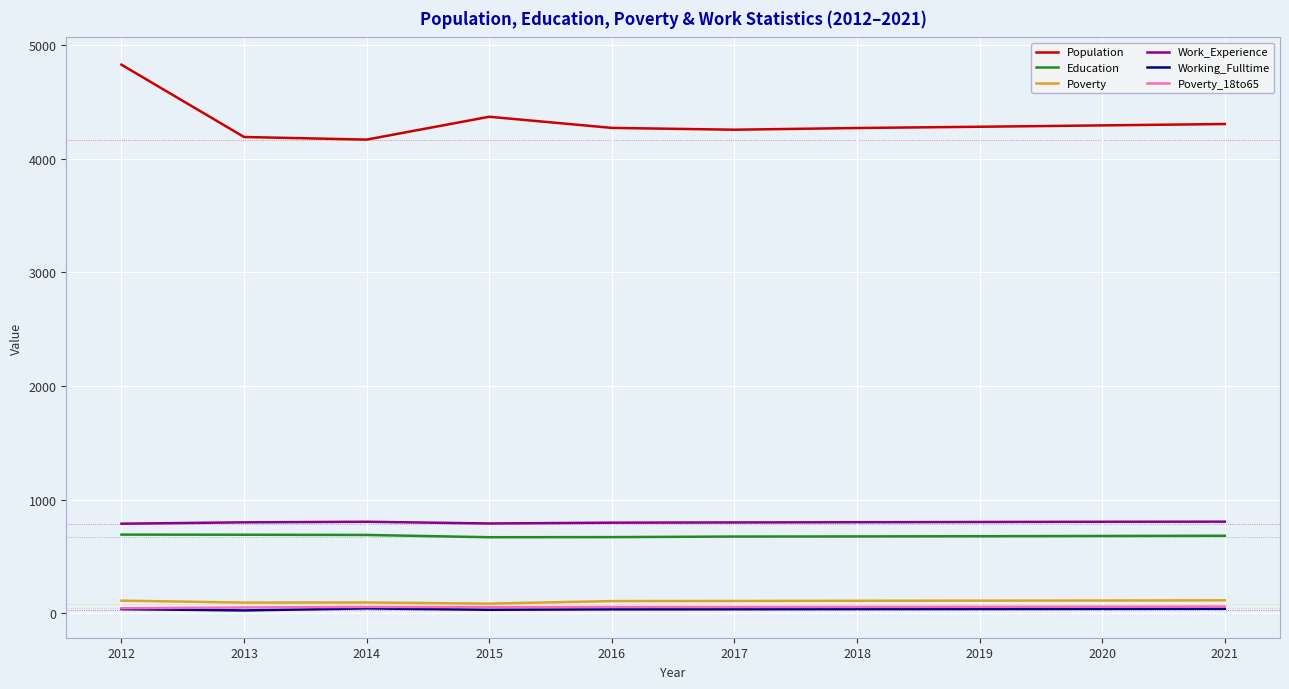

What are all the series names shown in the legend?

Population, Education, Poverty, Work_Experience, Working_Fulltime, Poverty_18to65